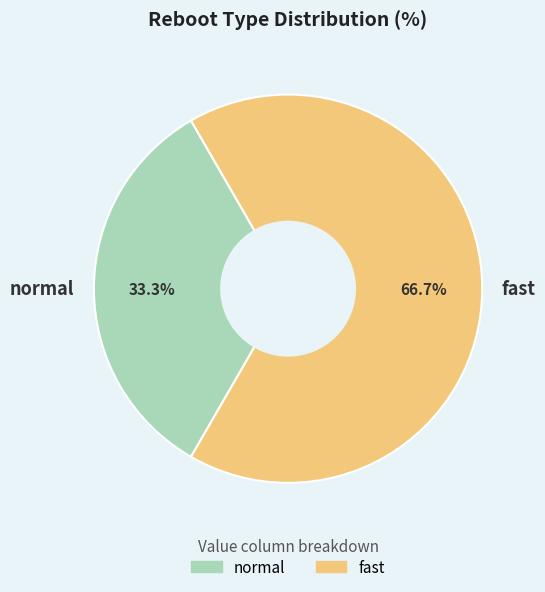

Which category has the biggest portion of the pie?

fast